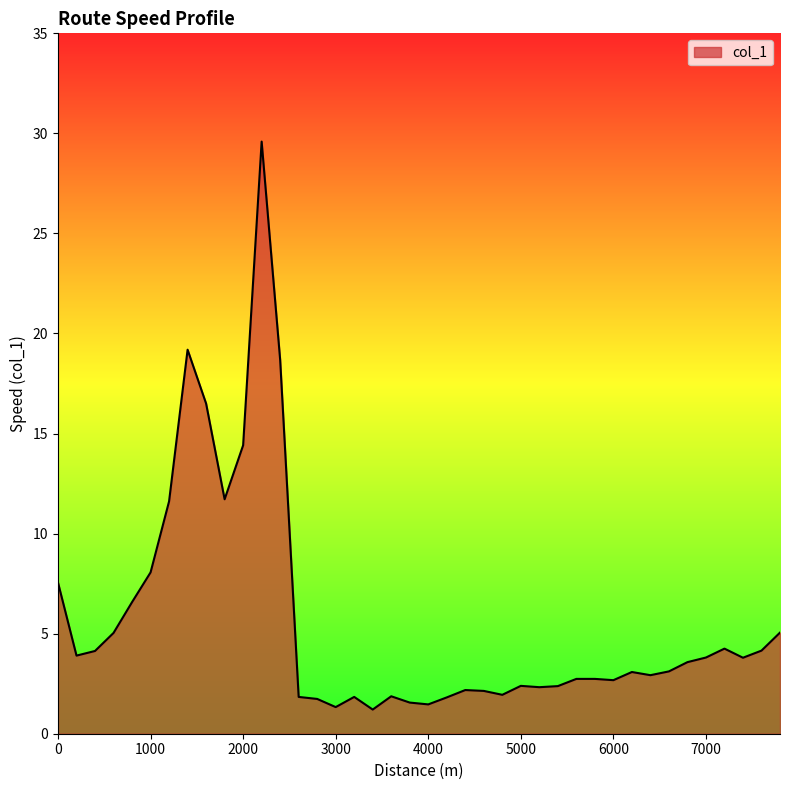

What is the smallest value displayed?

1.2